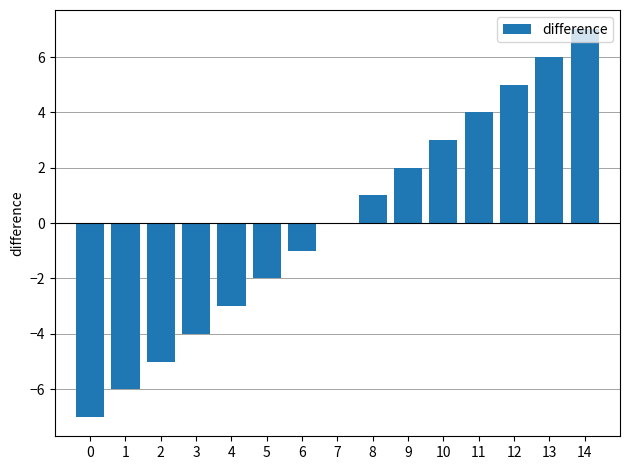

What is the sum of the values at 9 and 12?

7